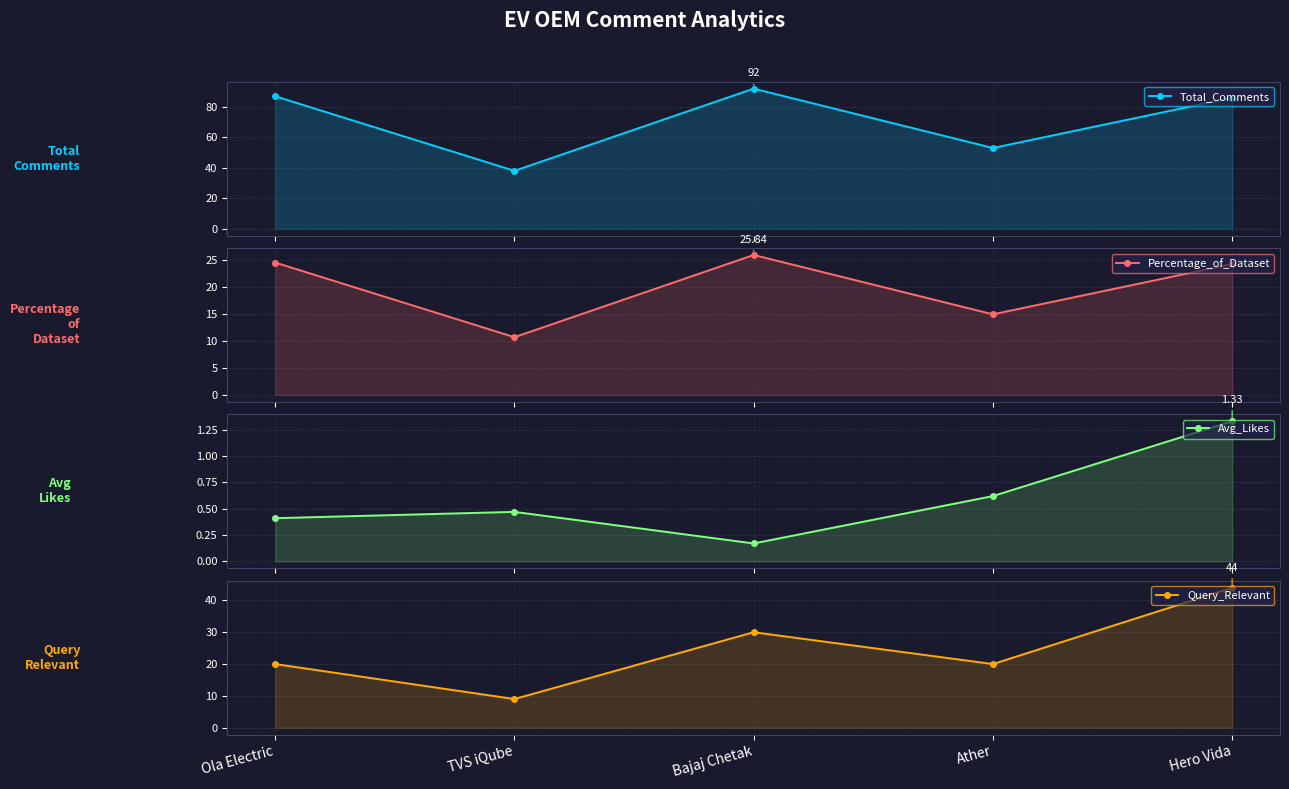

Is it true that Total_Comments equals 43.2 at Hero Vida?

False